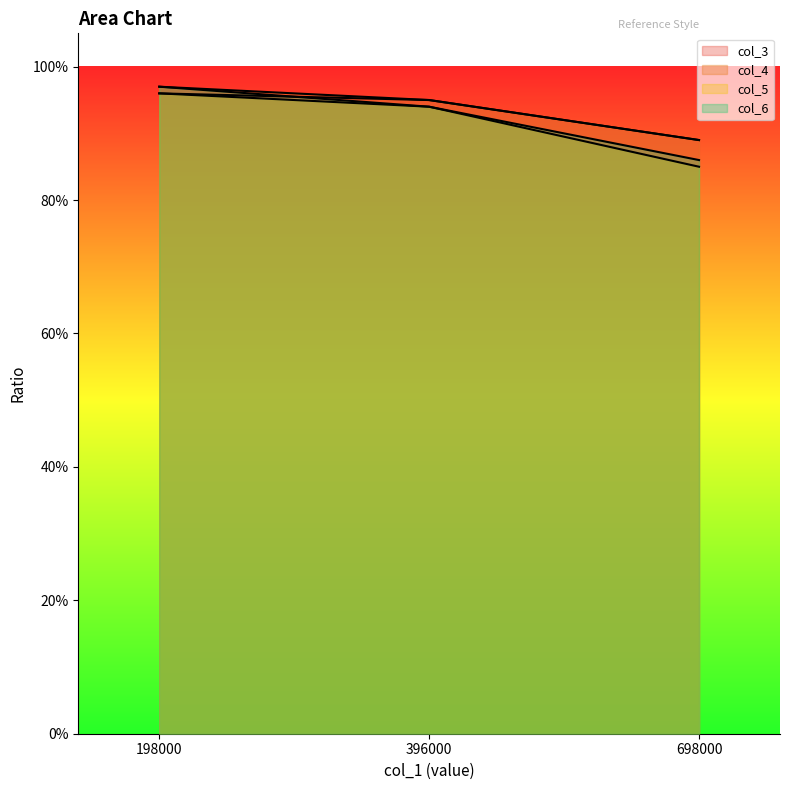

Reading left to right, extract all data points from this chart.

col_2: 198000=1.0	396000=0.9	698000=0.9
col_3: 198000=1.0	396000=0.9	698000=0.9
col_4: 198000=1.0	396000=0.9	698000=0.9
col_5: 198000=1.0	396000=0.9	698000=0.8